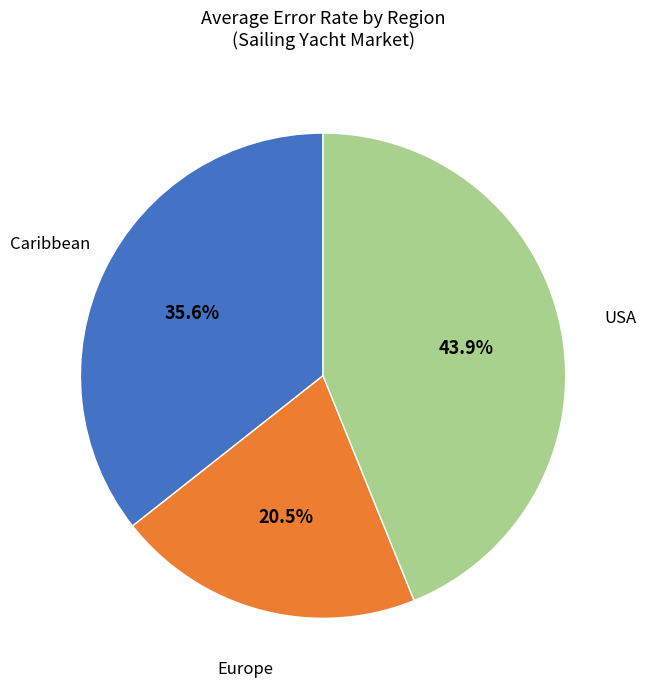

Count the number of slices in the pie.

3